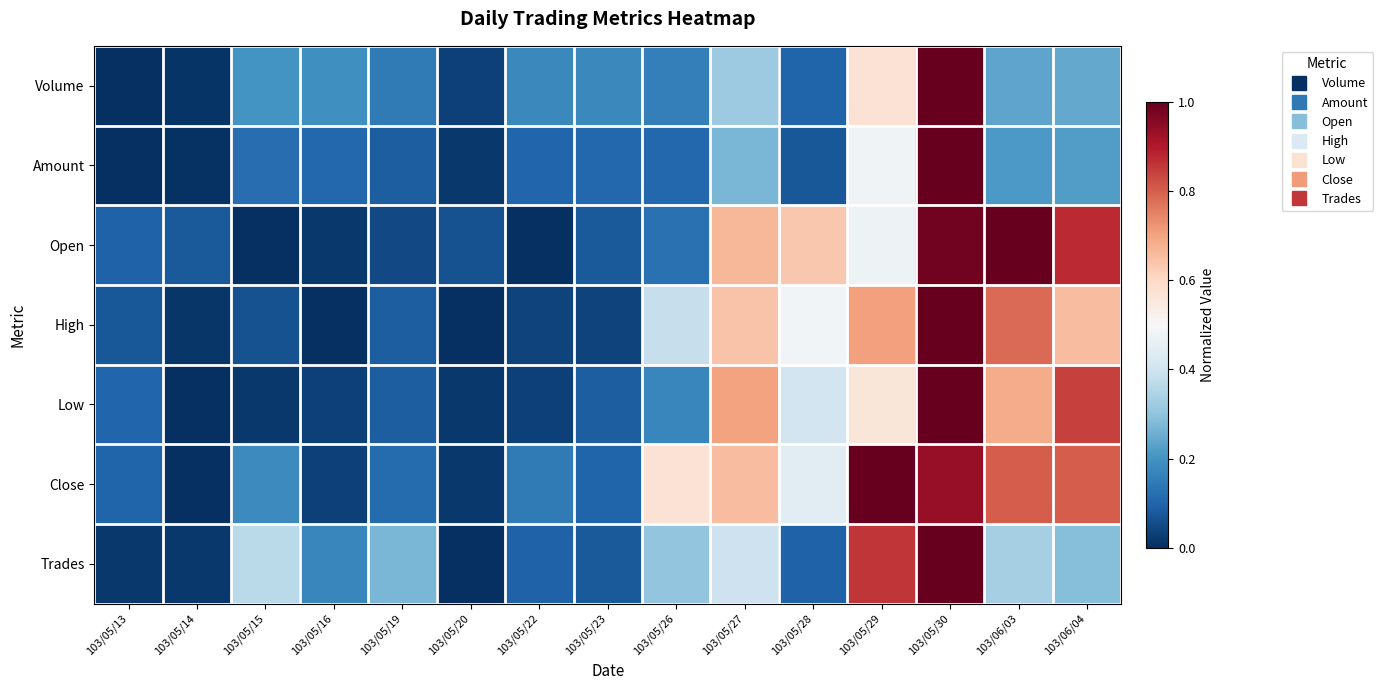

Count the number of data series in this chart.

7